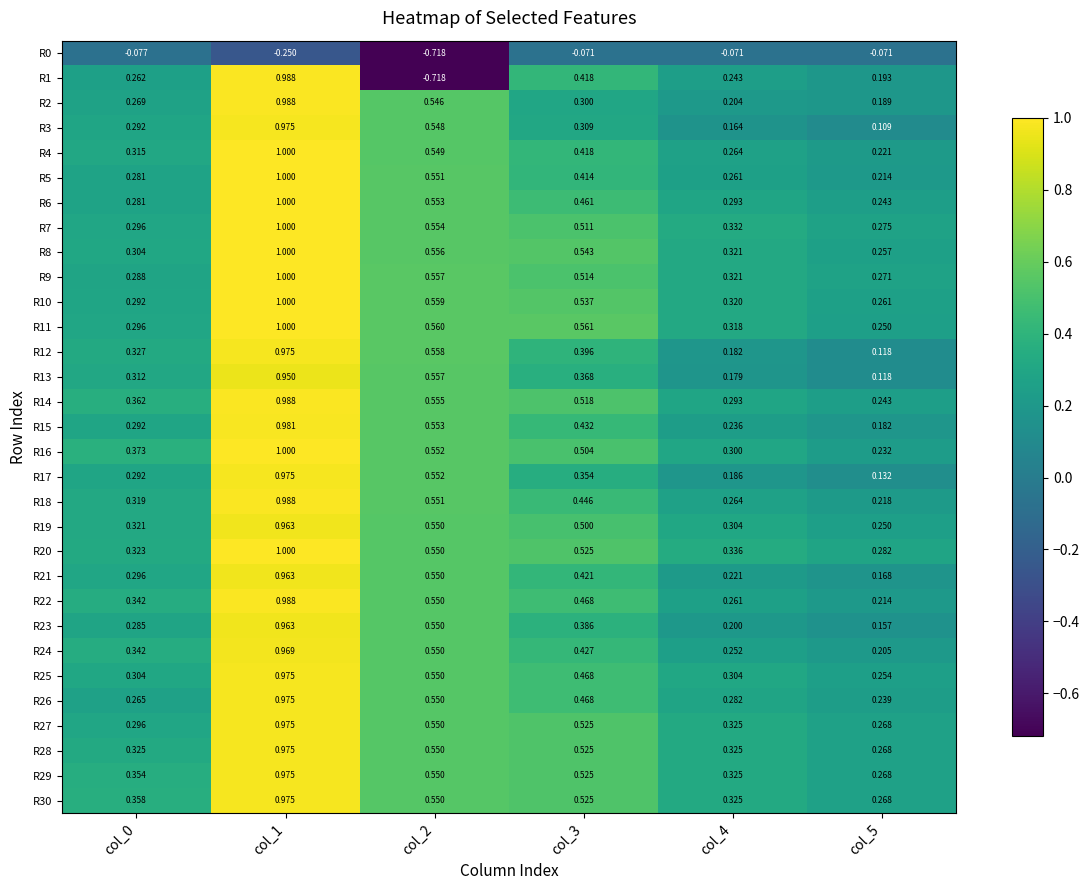

What is the total value across all series at col_5?

6.5